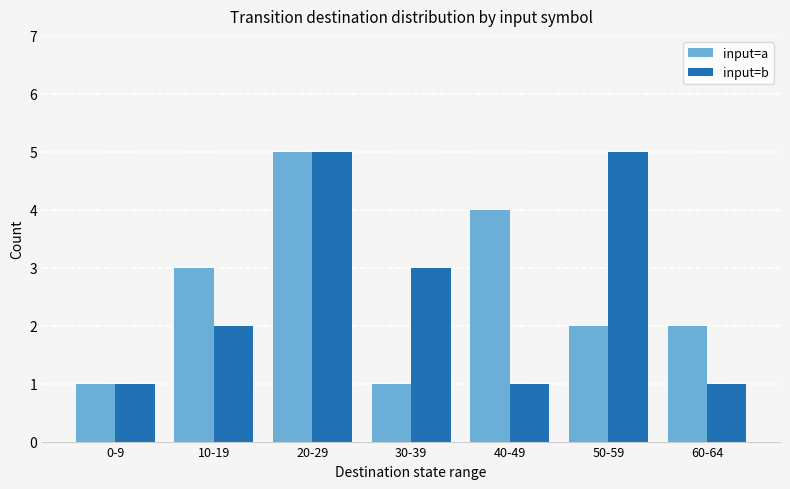

How many bars are there in total?

14